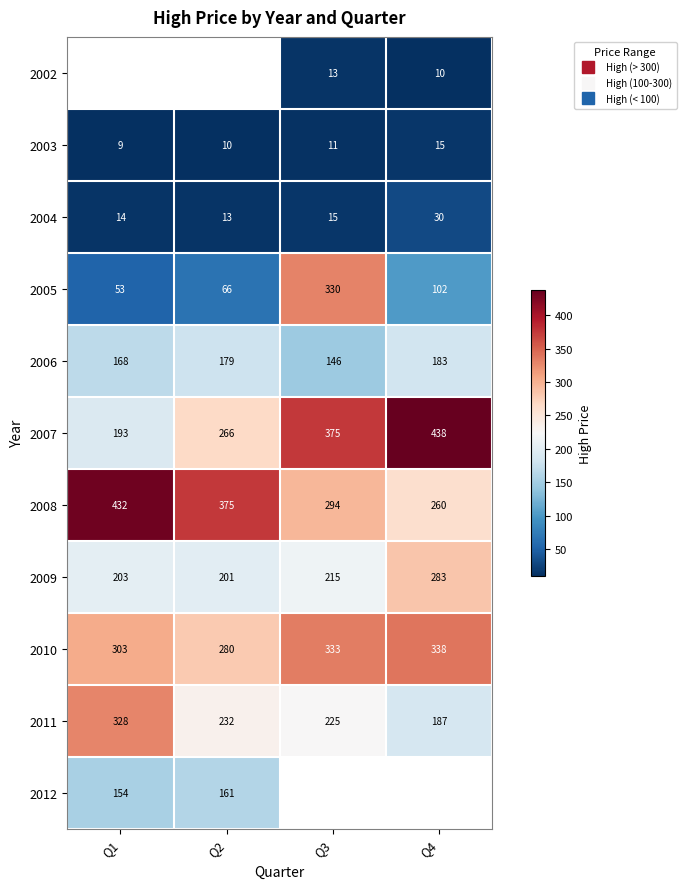

Is it true that 2002 equals 10.0 at Q4?

True